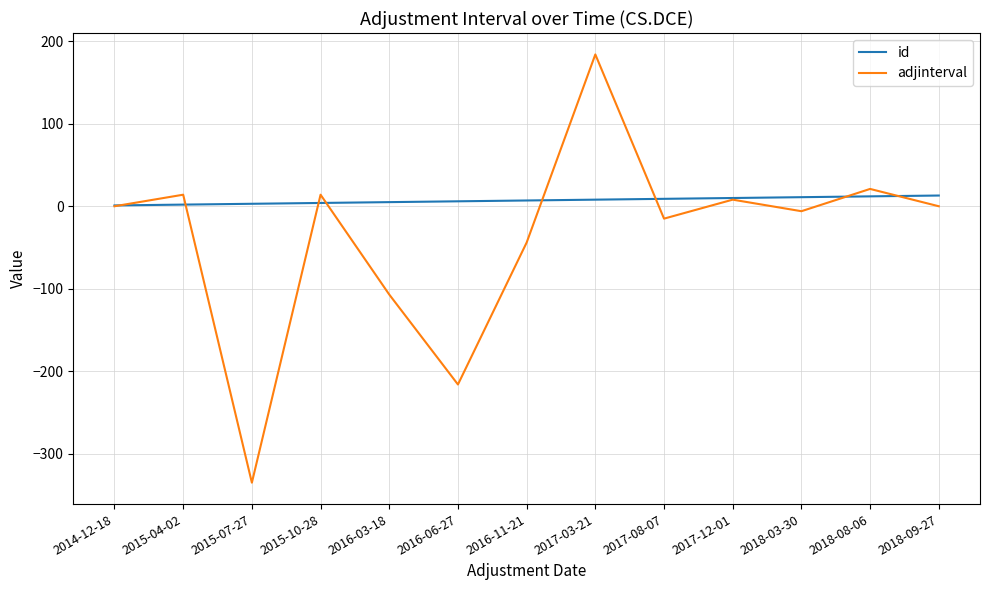

Which series has the largest total across all categories?

id